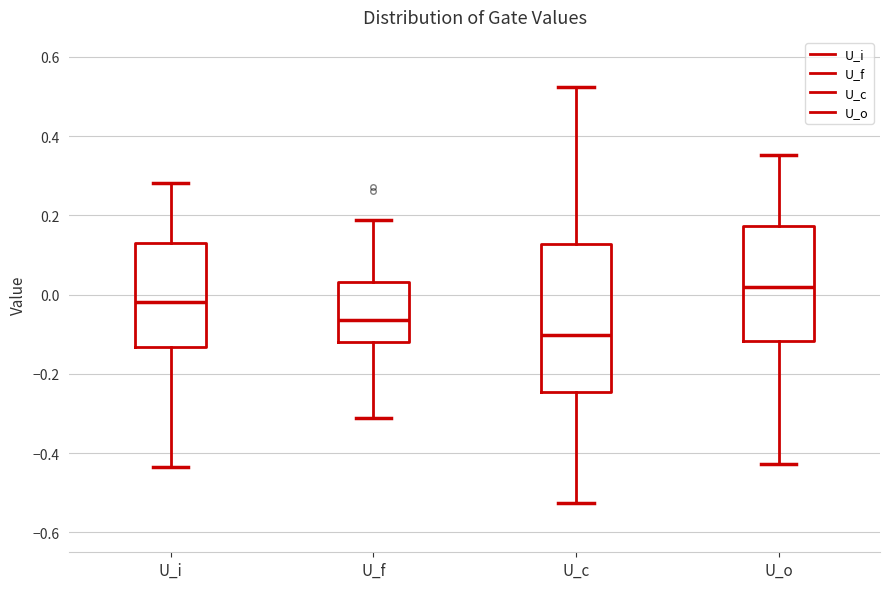

Reading left to right, read every box against the y-axis: the position of its median line, the range the box covers, and the ends of its whiskers. The values are not printed on the chart, so give them approximately, as read against the axis.

U_i: median -0.02, box -0.14 to 0.12, whiskers -0.44 to 0.28
U_f: median -0.06, box -0.12 to 0.04, whiskers -0.32 to 0.18
U_c: median -0.10, box -0.24 to 0.12, whiskers -0.52 to 0.52
U_o: median 0.02, box -0.12 to 0.18, whiskers -0.42 to 0.36